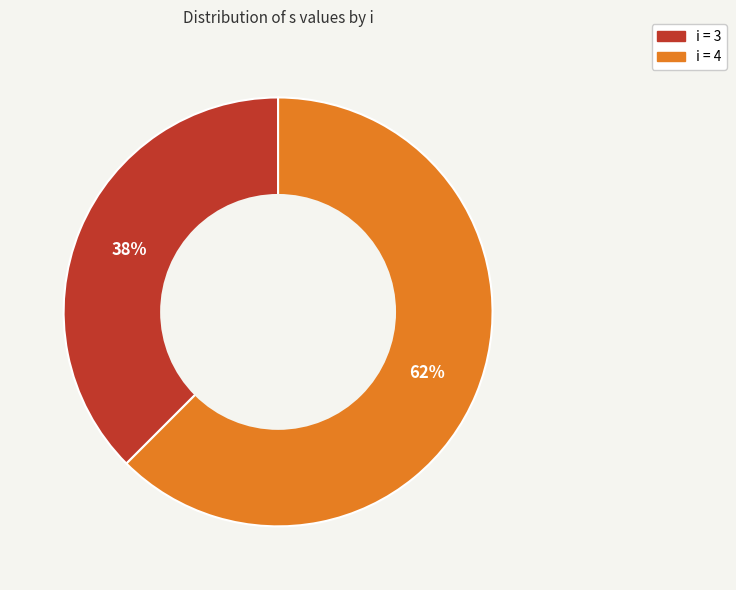

Is there a majority slice in this chart?

Yes